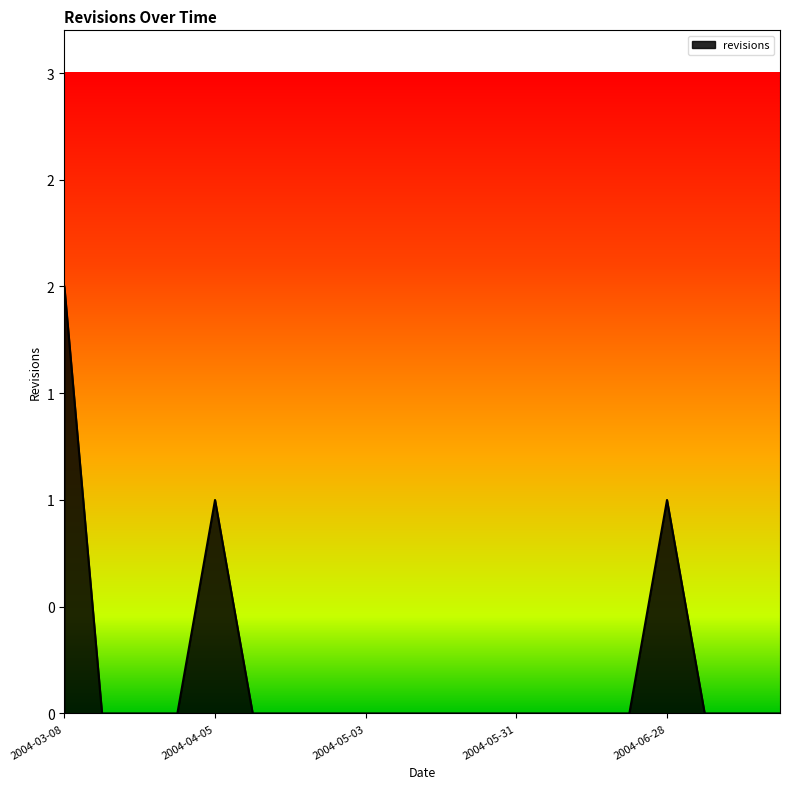

True or false: there are more than 2 points higher than both neighbors.

False